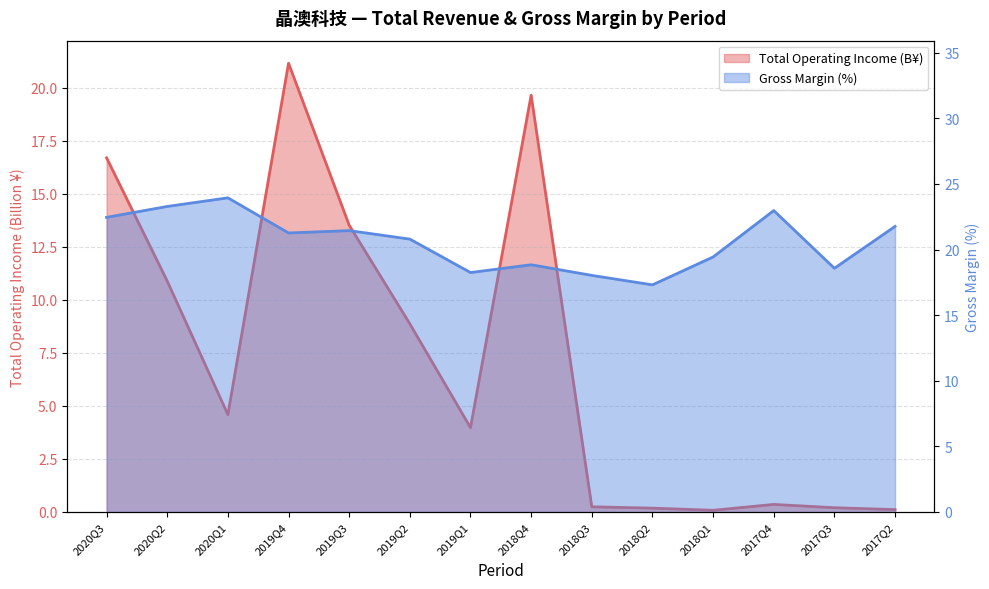

At which label does XSMLL reach its minimum?

2018Q2